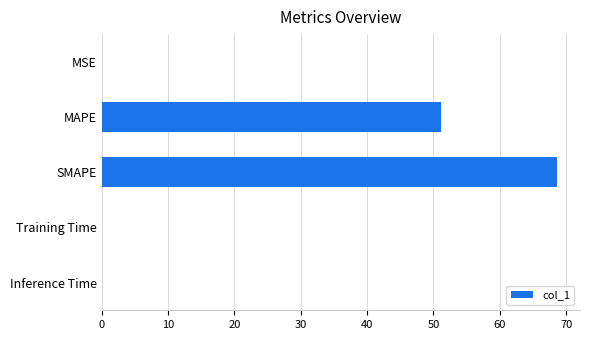

How many distinct data groups are displayed?

1